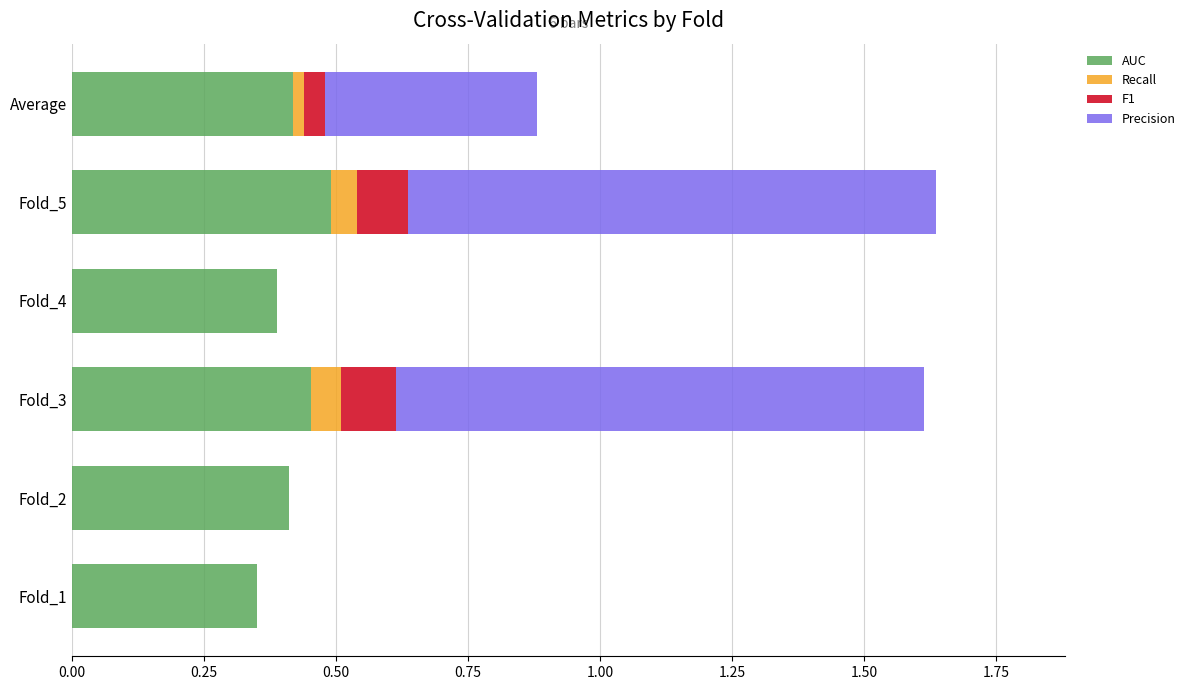

The AUC series shows 0.1 at Fold_5. True or false?

False